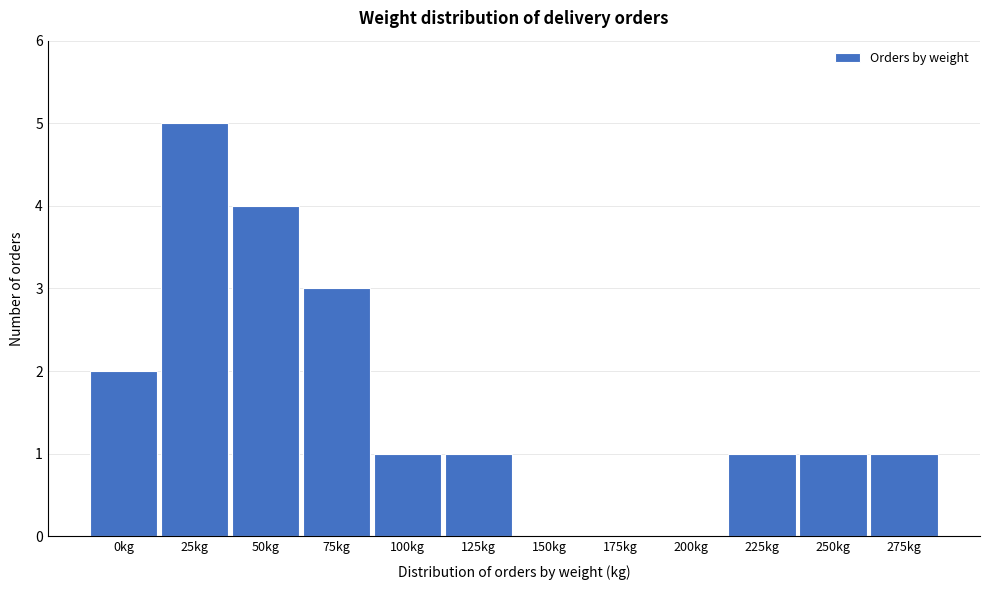

Reading right to left, list all the values displayed in this chart.

275kg=1	250kg=1	225kg=1	200kg=0	175kg=0	150kg=0	125kg=1	100kg=1	75kg=3	50kg=4	25kg=5	0kg=2